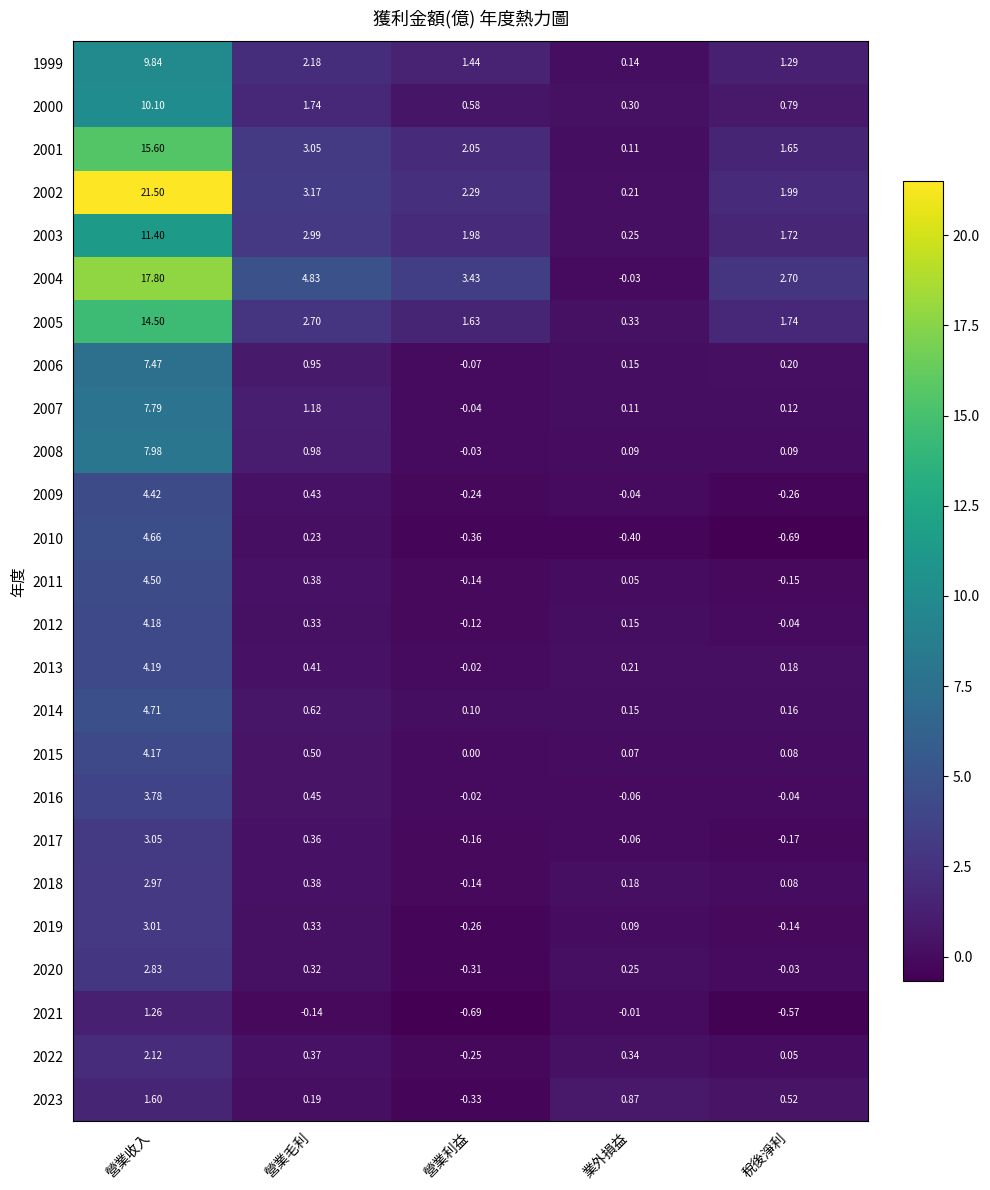

List the labels in order of 2022 value, smallest first.

營業利益, 稅後淨利, 業外損益, 營業毛利, 營業收入